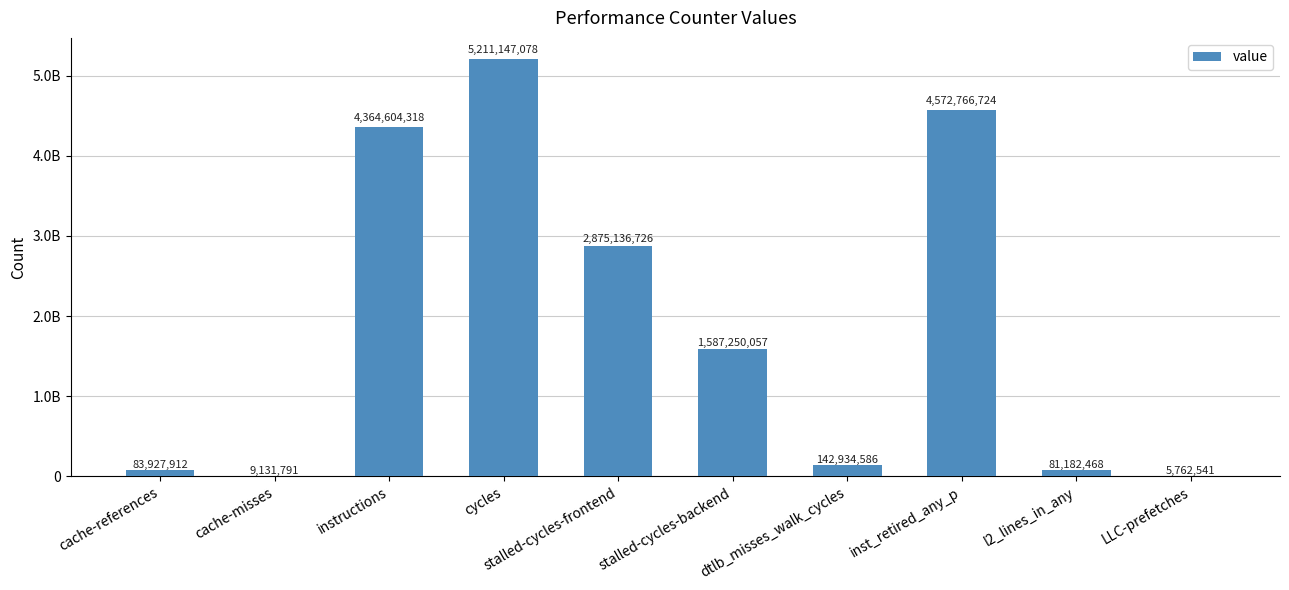

Are the bars horizontal?

No